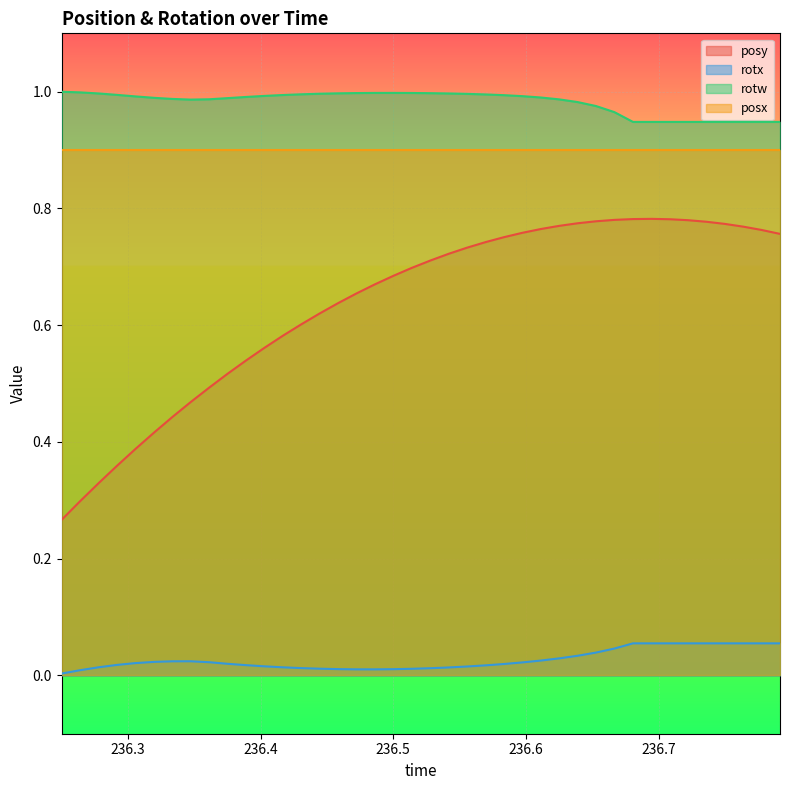

Which series has the largest total across all categories?

rotw